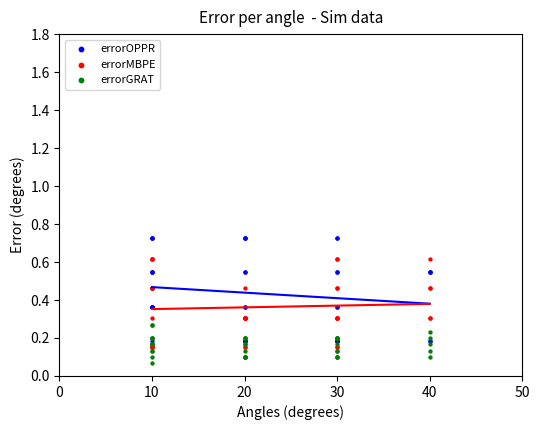

What are all the series names shown in the legend?

errorOPPR, errorMBPE, errorGRAT